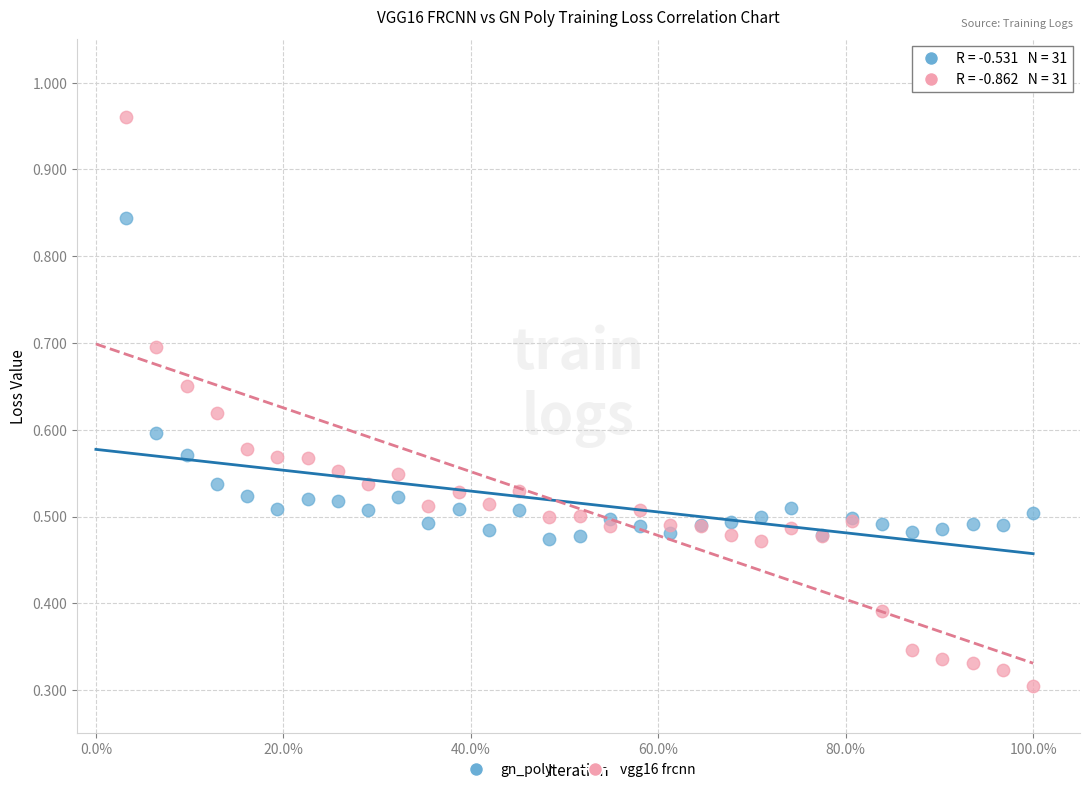

Which series contains the highest Y value?

vgg16 frcnn